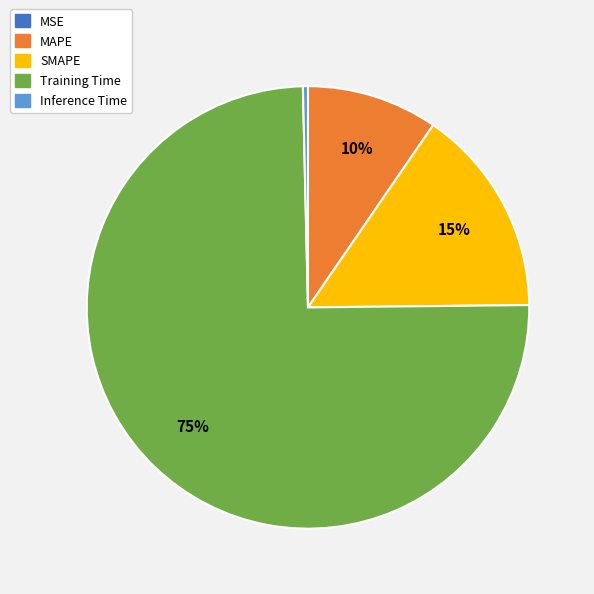

Which category accounts for the majority?

Training Time